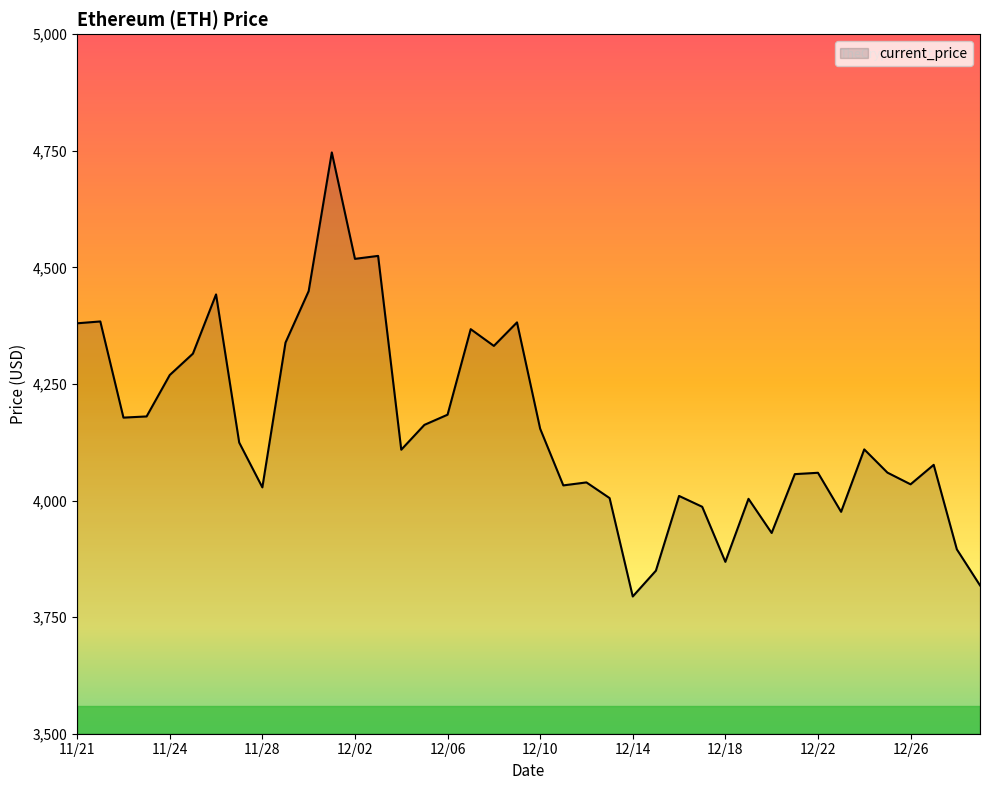

What is the difference between the maximum and minimum values?

952.1